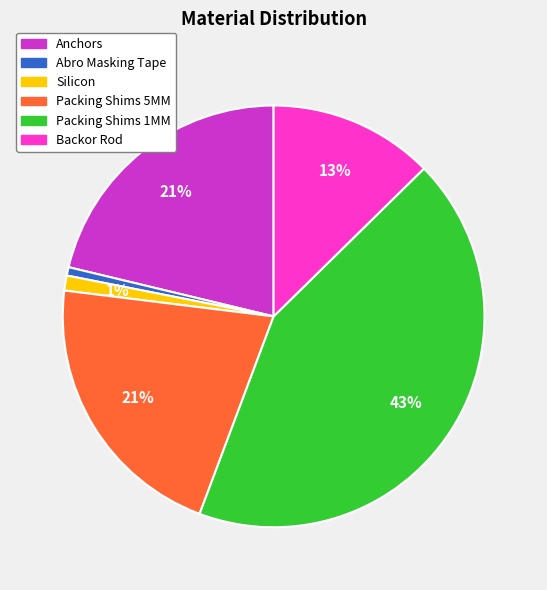

Between Backor Rod and Packing Shims 5MM, which is larger?

Packing Shims 5MM